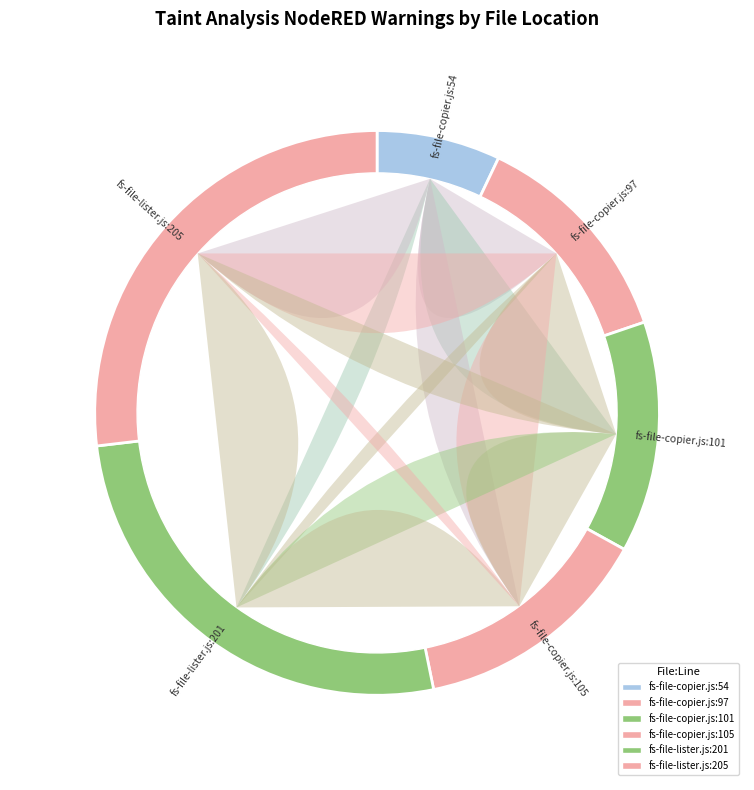

Approximately how many times larger is the value at fs-file-lister.js:201 compared to fs-file-copier.js:97?

2.1